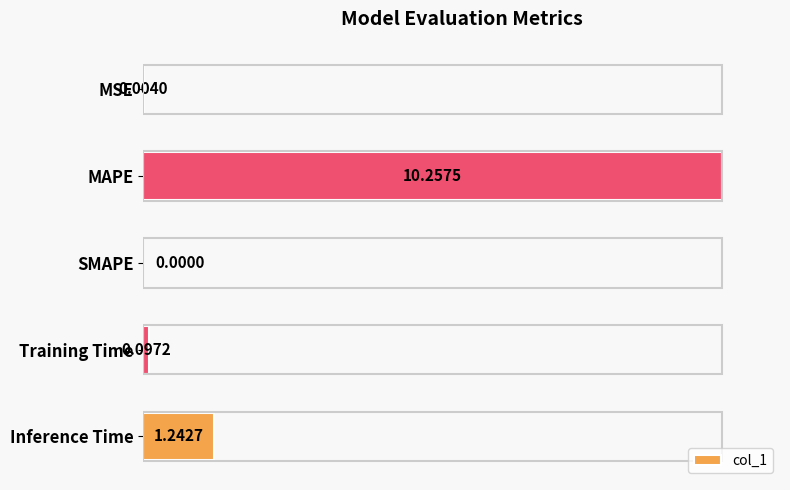

Which has a higher value, Inference Time or SMAPE?

Inference Time